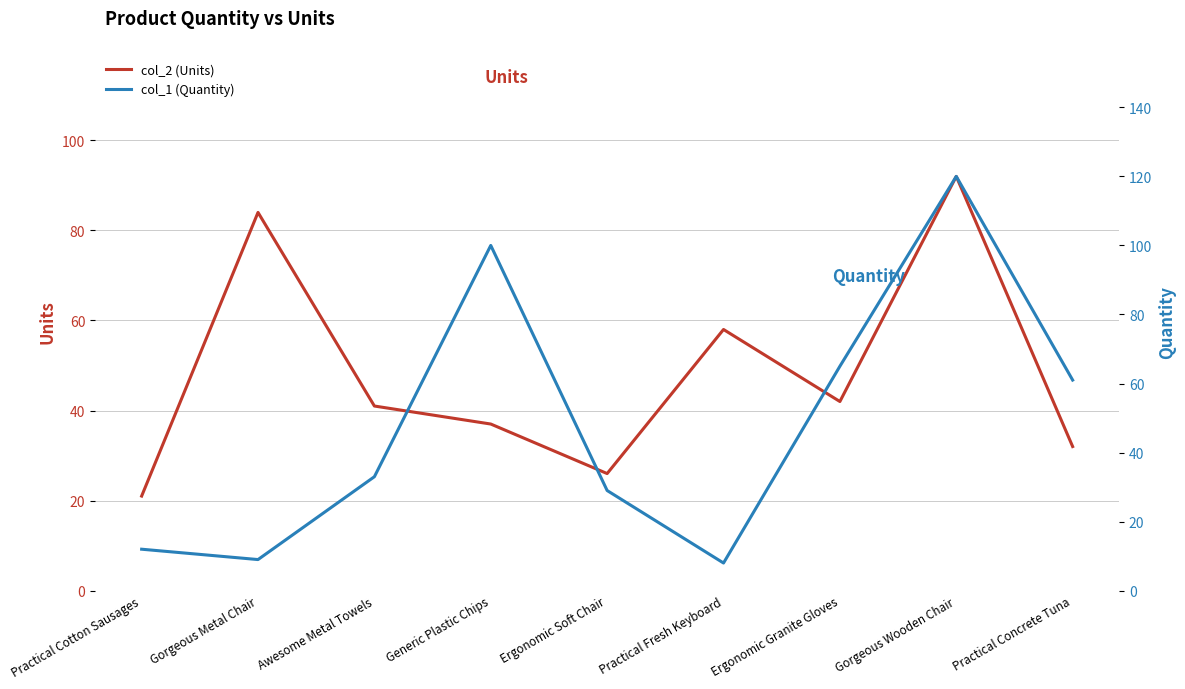

Rank the series by their maximum value, from lowest to highest.

col_2 (Units), col_1 (Quantity)